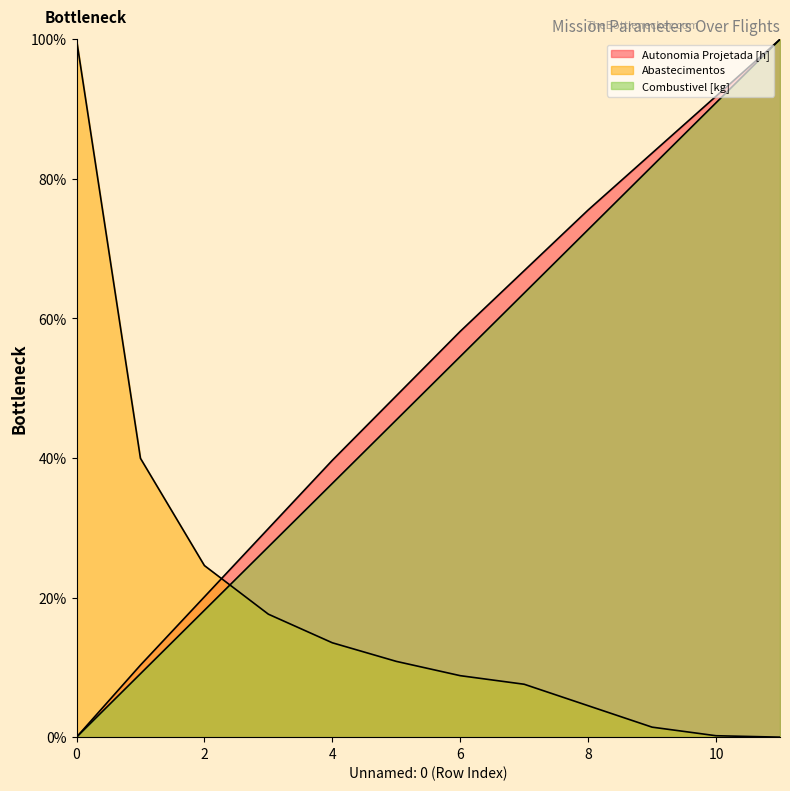

Which series has the largest range (max minus min)?

Autonomia Projetada [h]